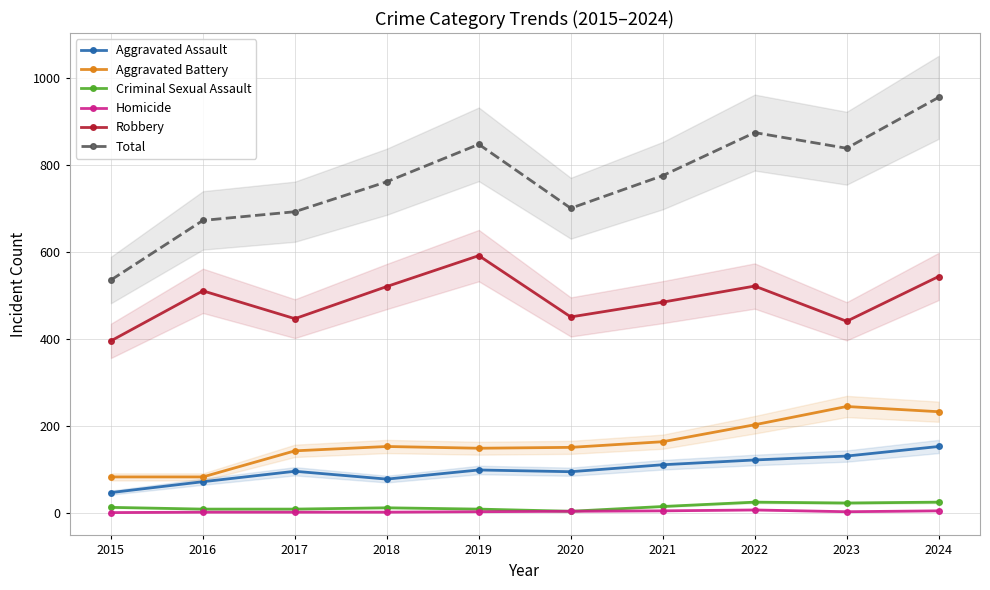

At which category does Aggravated Battery reach its first local valley?

2019